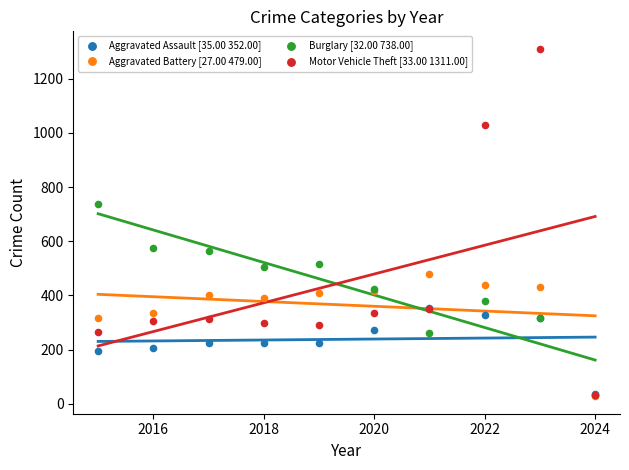

What are all the series names shown in the legend?

Aggravated Assault [35.00 352.00], Aggravated Battery [27.00 479.00], Burglary [32.00 738.00], Motor Vehicle Theft [33.00 1311.00]